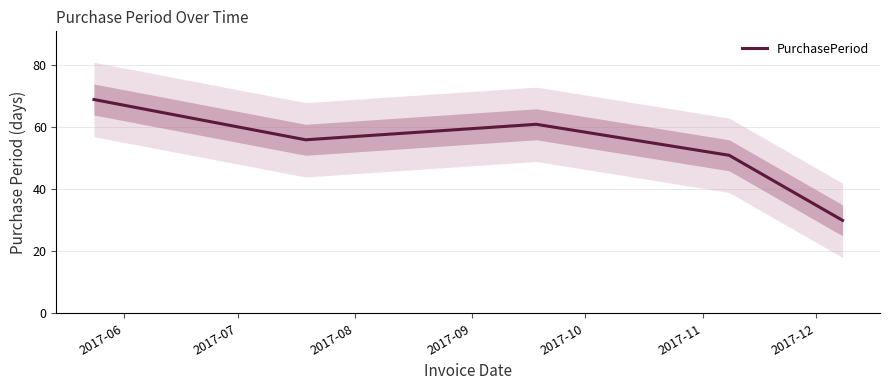

How many interior local valleys (lower than both neighbors) does the data have?

1